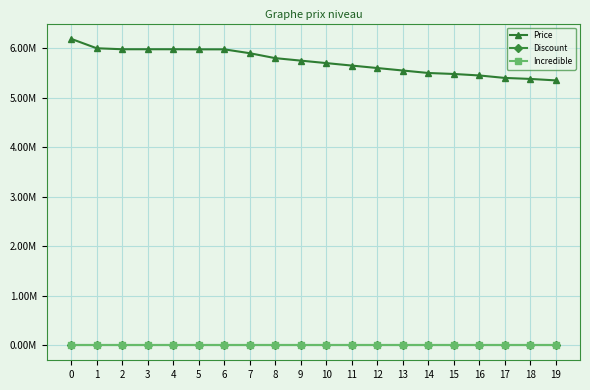

At 9, list the series in order from smallest to largest.

Discount, Incredible, Price